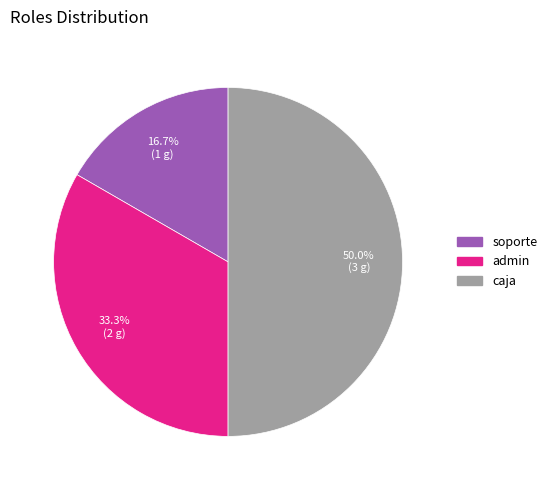

Is the sum of caja and admin greater than half?

Yes